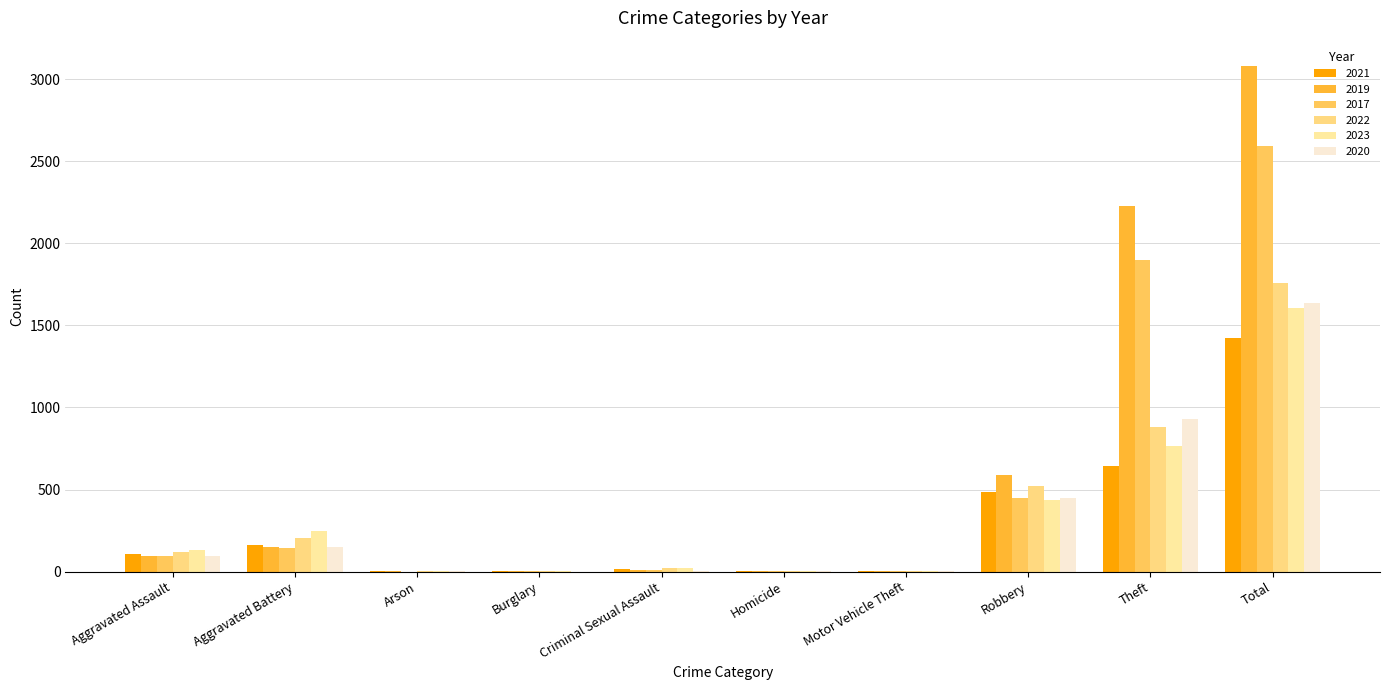

Is the value of 2019 at Total greater than the value of 2020 at Arson?

Yes